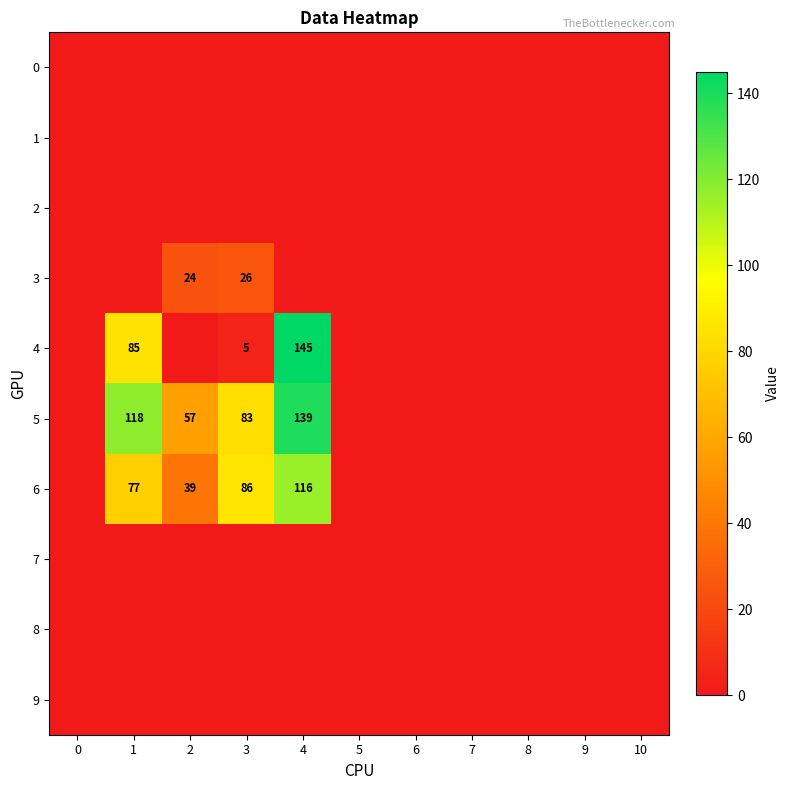

At how many categories does at least one series exceed 141?

1